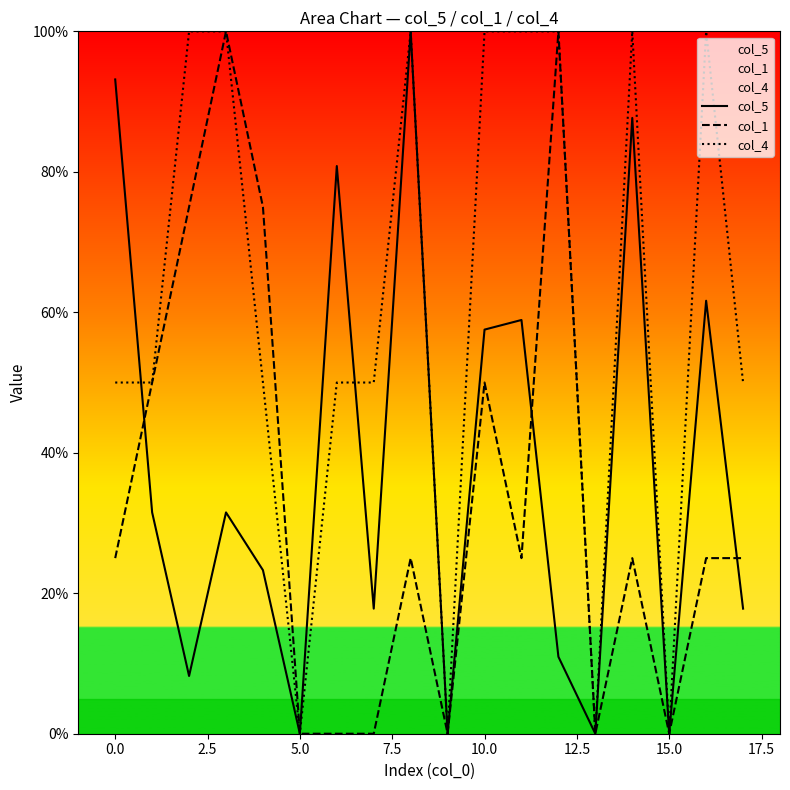

List the series in order of their peak value, lowest first.

col_5, col_1, col_4